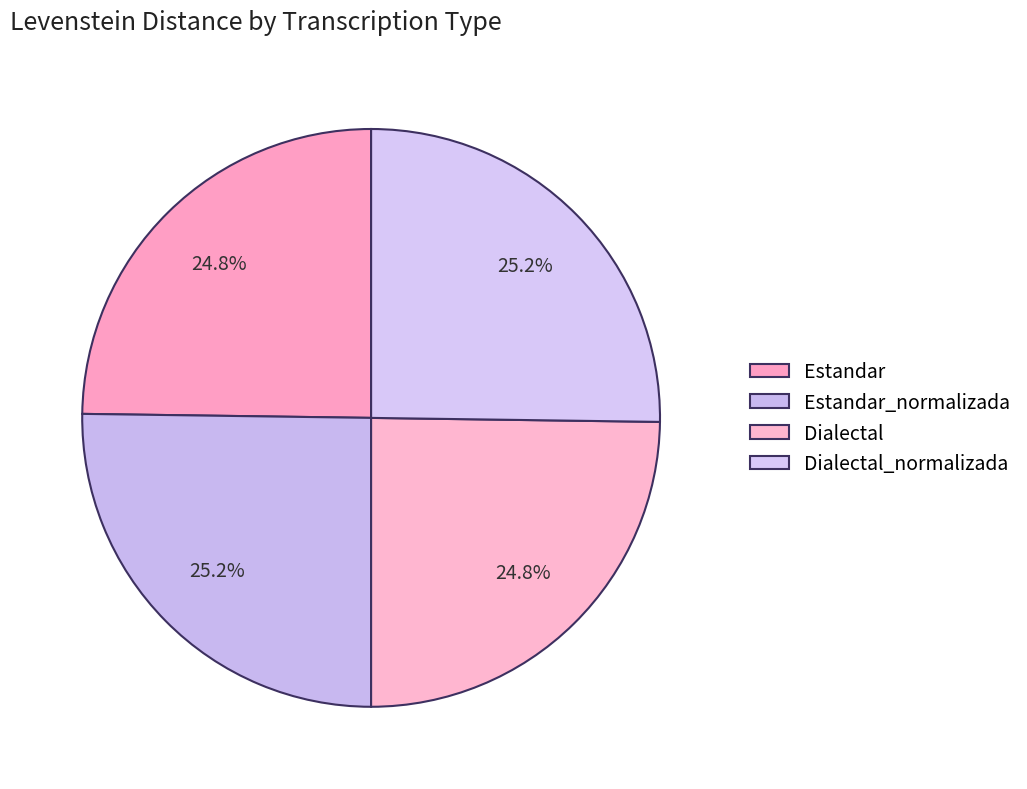

Is there any slice that represents more than half of the pie?

No